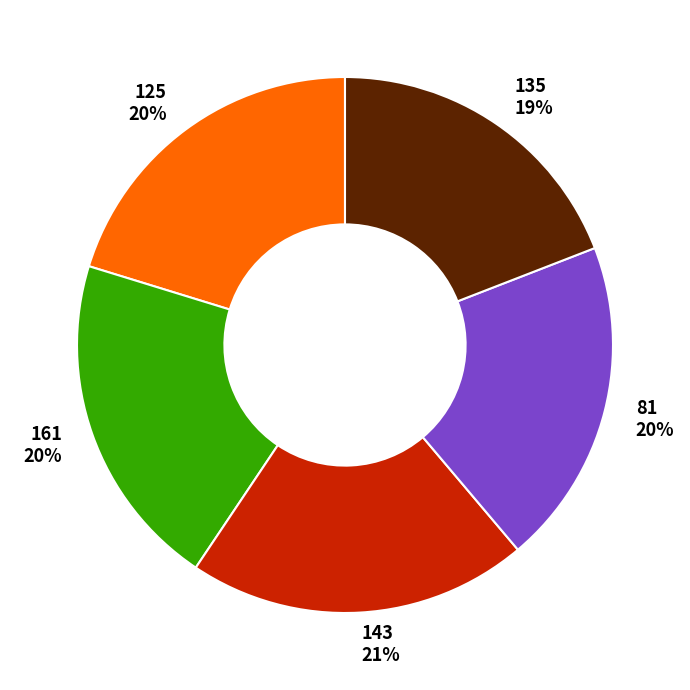

Is there a majority slice in this chart?

No